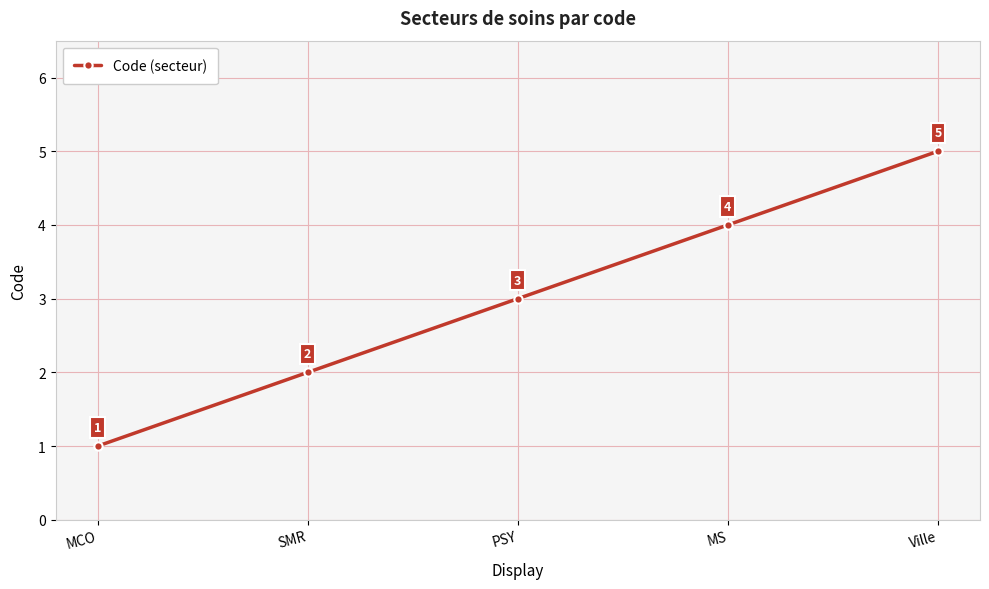

Does the chart display data point markers on the line(s)?

Yes